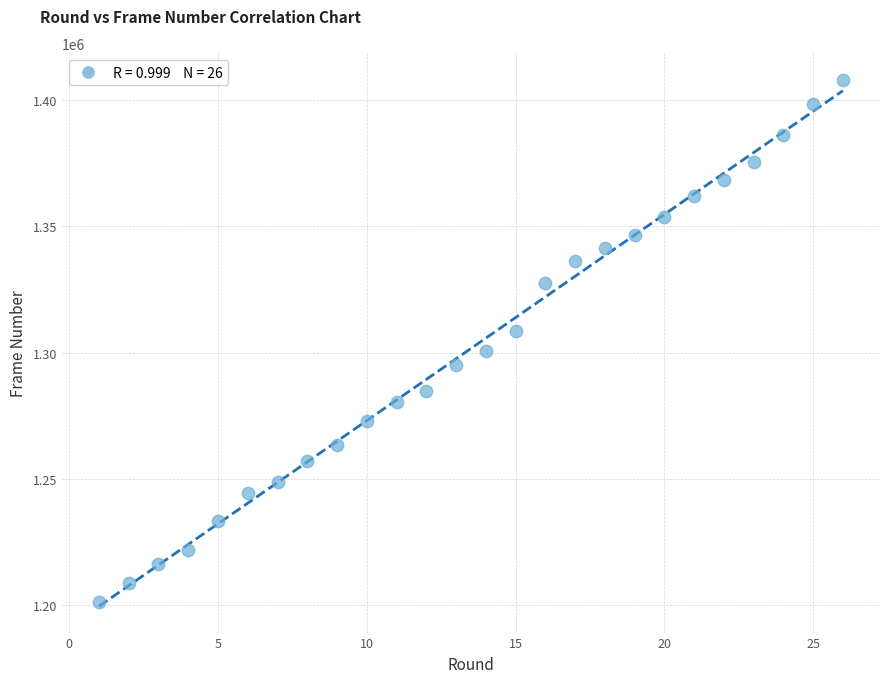

What is the range of X values (max minus min)?

25